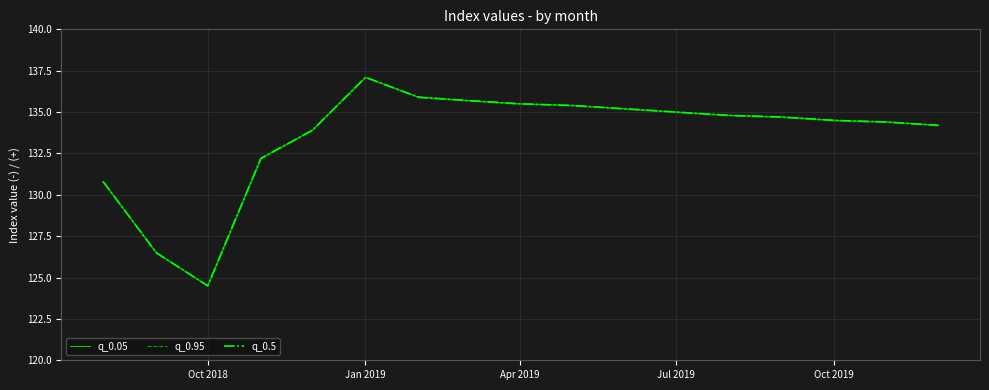

How many lines are shown in the chart?

3